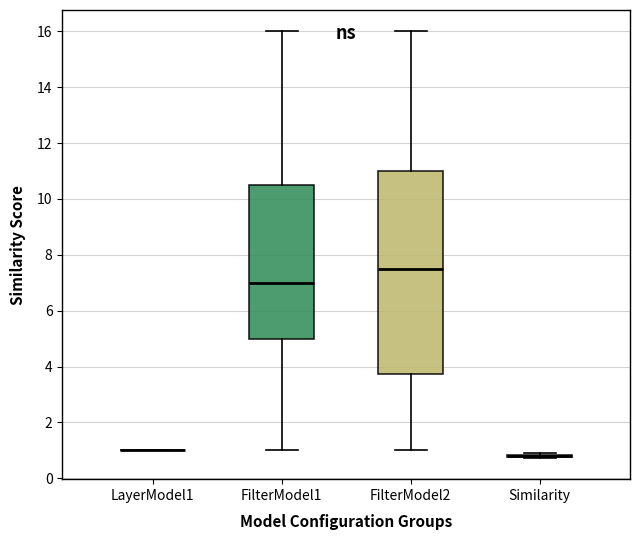

Where does the median line of the box for FilterModel2 sit on the y-axis? The values are not printed on the chart, so give them approximately, as read against the axis.

7.6